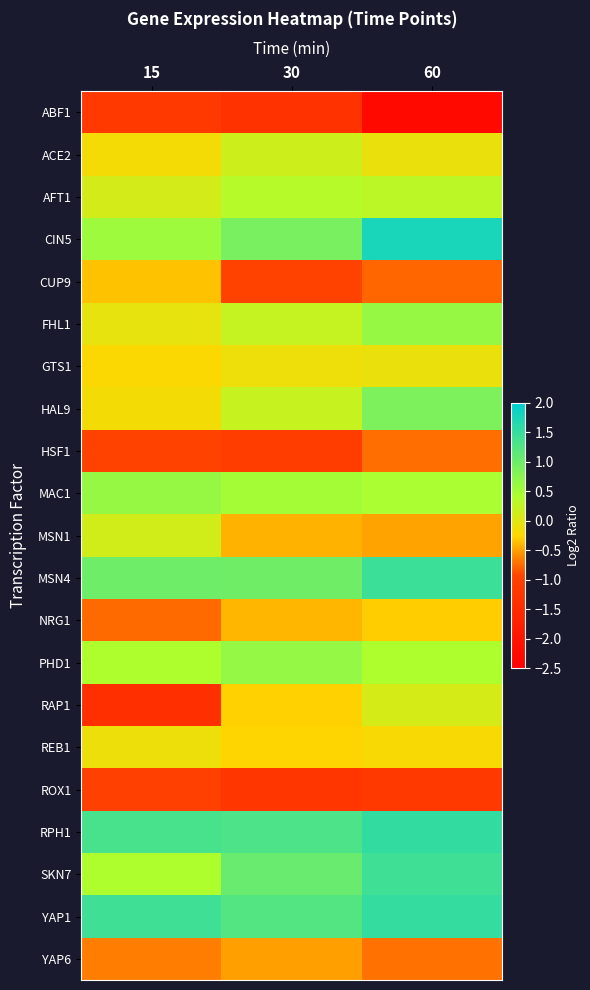

List the series in order of their peak value, highest first.

CIN5, RPH1, YAP1, MSN4, SKN7, HAL9, PHD1, FHL1, MAC1, AFT1, ACE2, MSN1, RAP1, GTS1, REB1, NRG1, CUP9, YAP6, HSF1, ROX1, ABF1